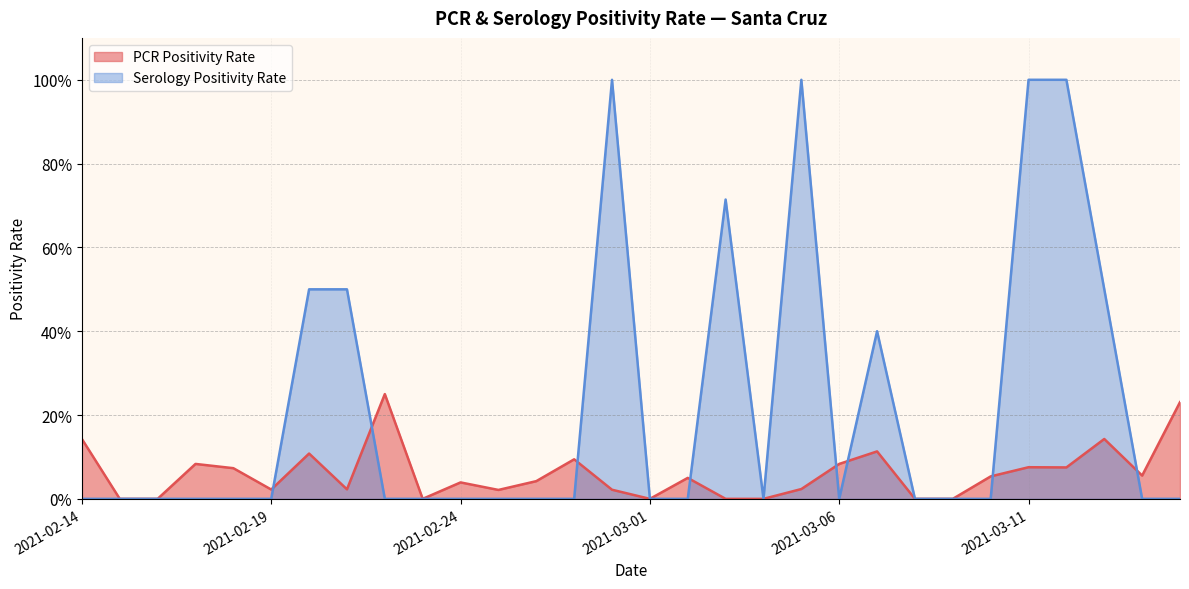

How many intersections are there between ser_positivity_SANTA_CRUZ and pcr_positivity_SANTA_CRUZ?

8